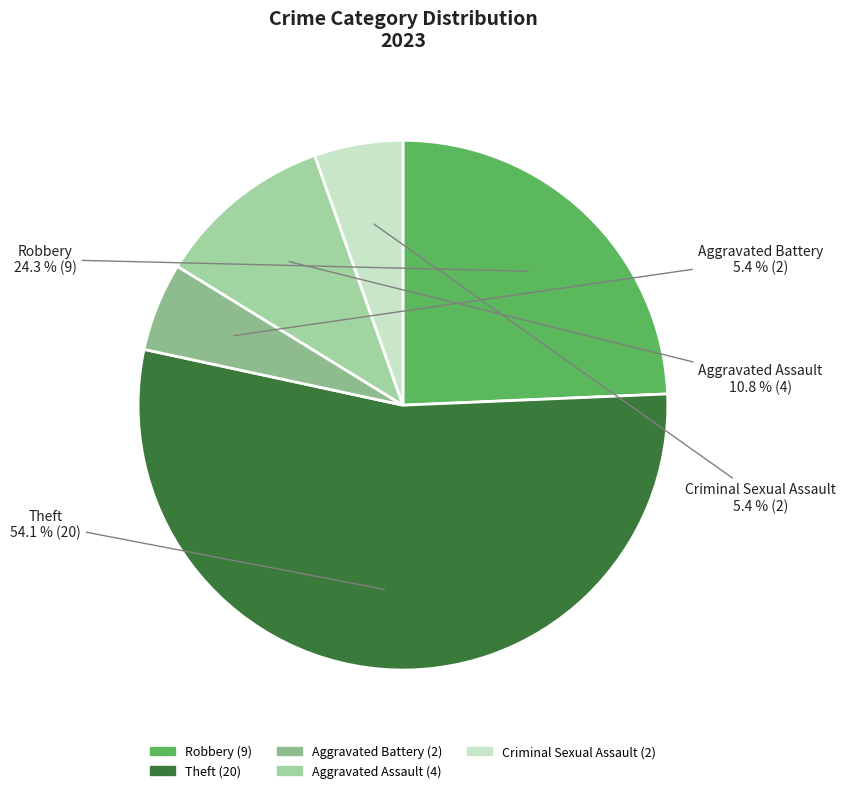

Is it true that Theft is 42% of the pie?

False